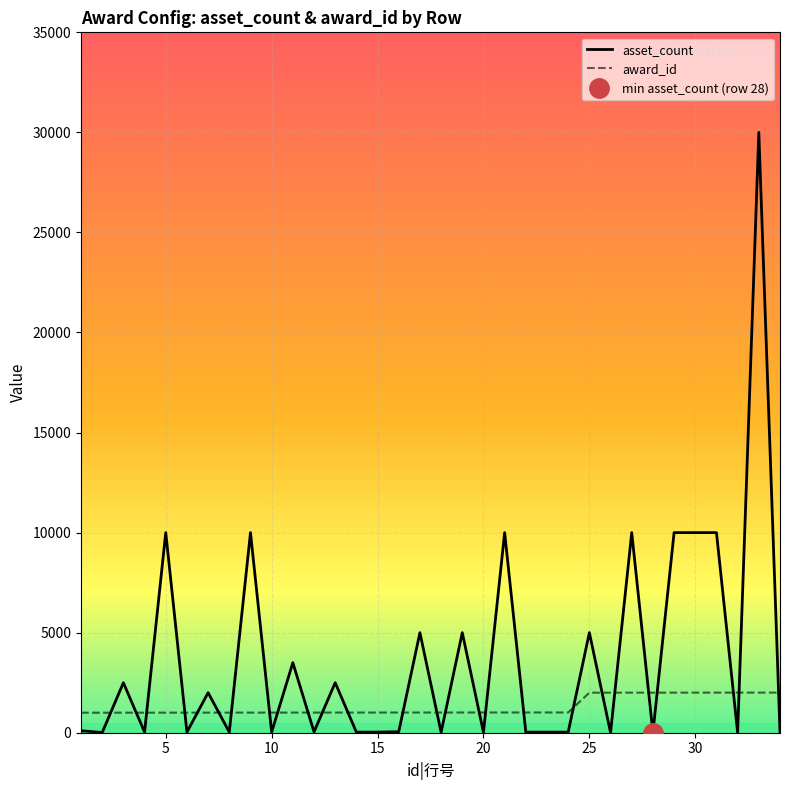

Which series ends up on top after the final intersection of asset_count and award_id?

award_id